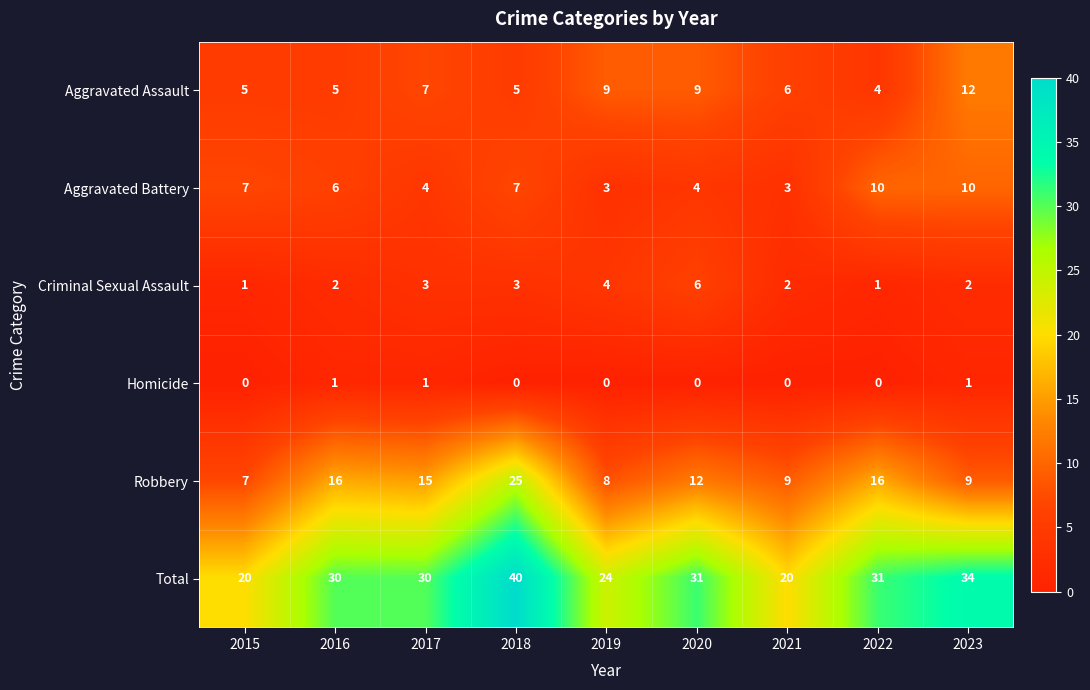

Where does the Aggravated Assault series first go above 6?

2017